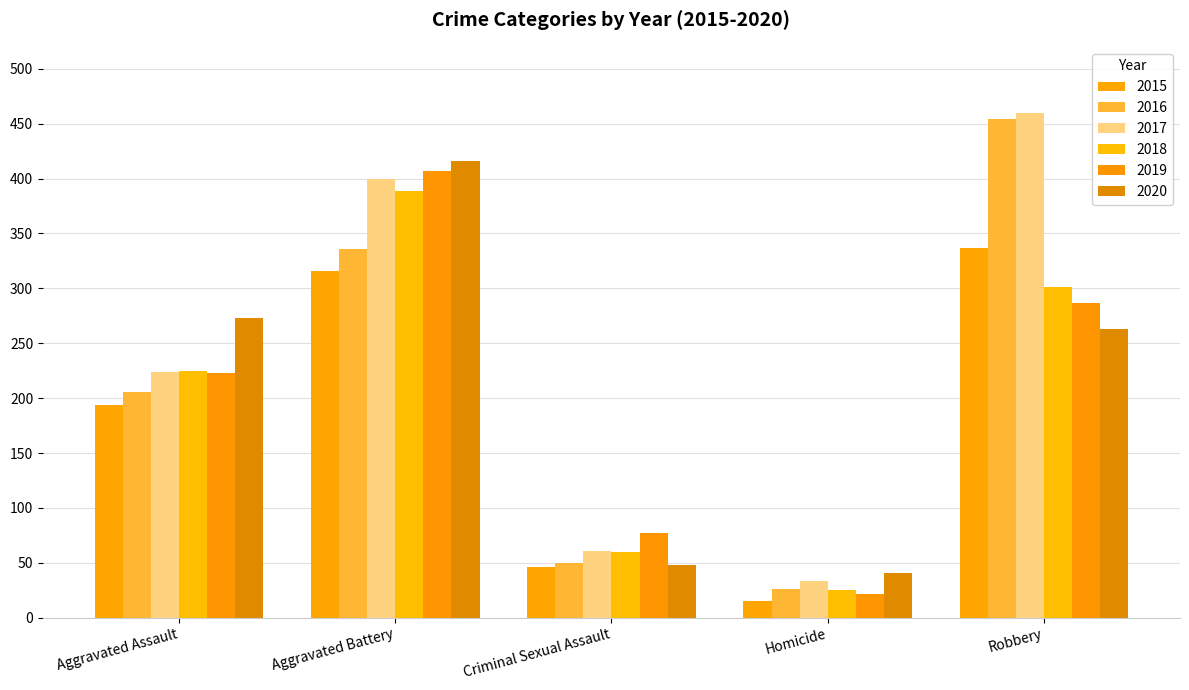

What is the spread (max minus min) of values at Aggravated Assault?

79